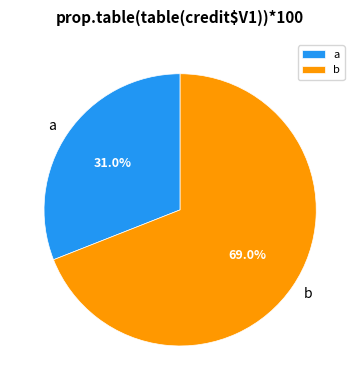

Which slice is the largest?

b